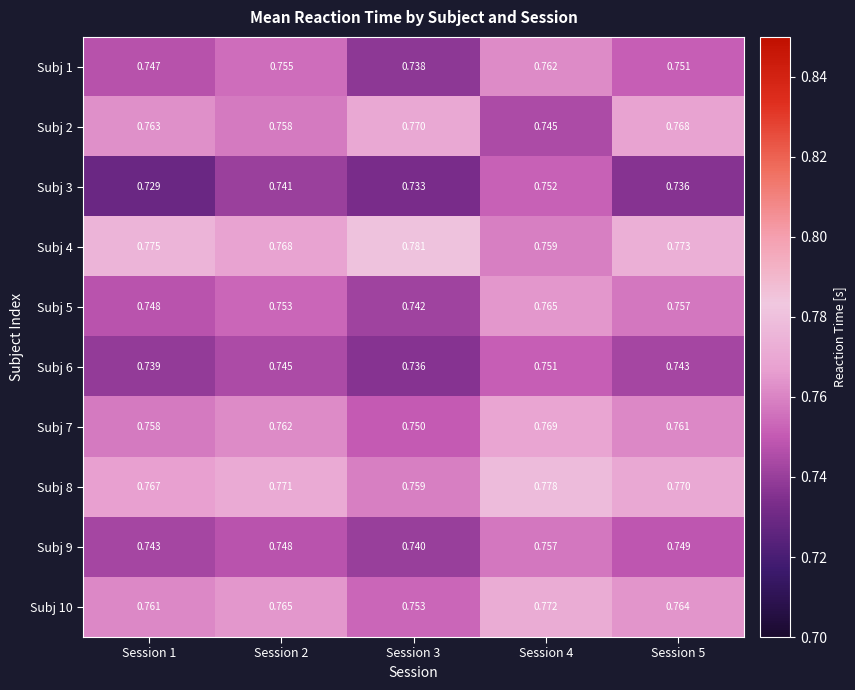

Is the value of Subj 5 at Session 3 greater than the value of Subj 8 at Session 1?

No